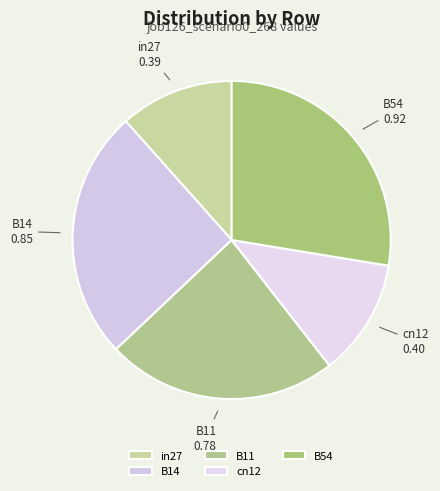

True or false: cn12 accounts for 12% of the total.

True